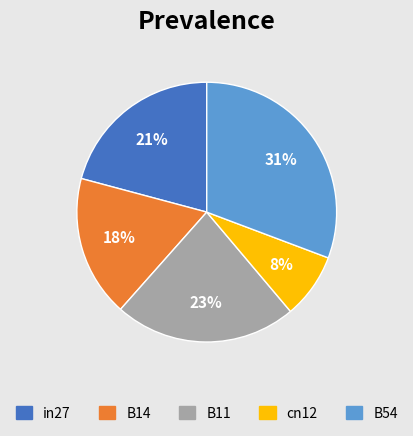

Rank the categories by value from lowest to highest.

cn12, B14, in27, B11, B54